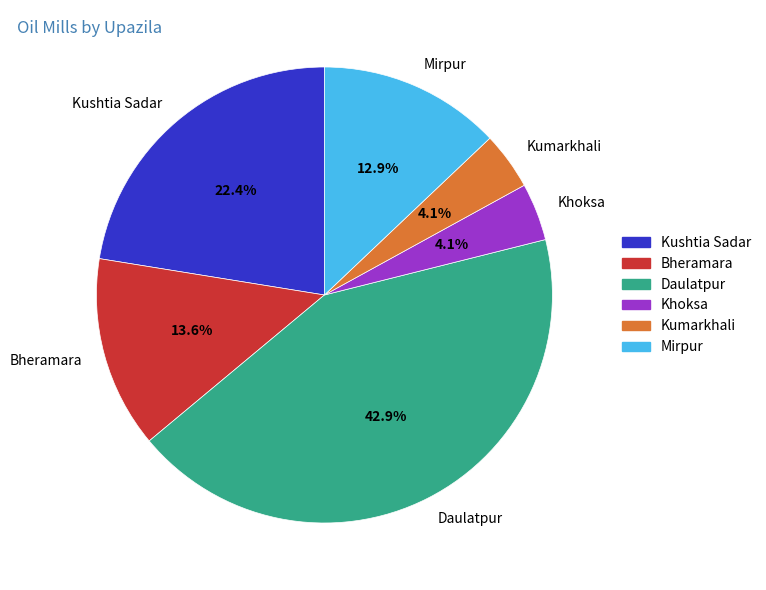

What is the ratio of the value at Kushtia Sadar to the value at Bheramara?

1.6